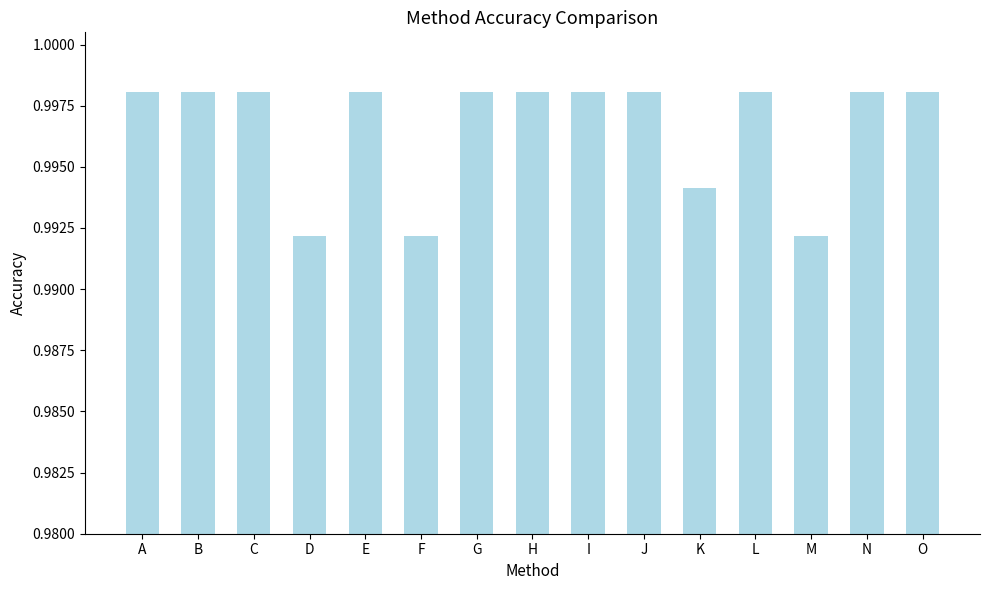

How many values are between 0 and 1?

15